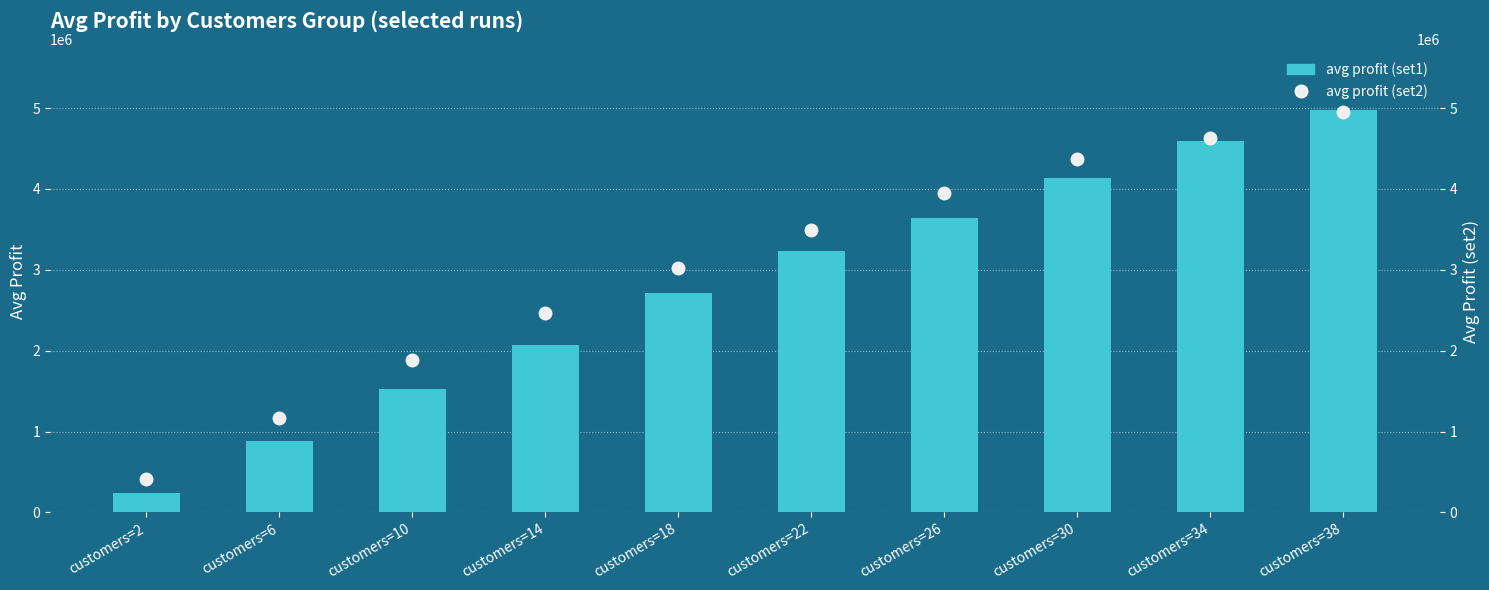

What is the difference between the avg profit (set2) values at customers=6 and customers=30?

3202653.8